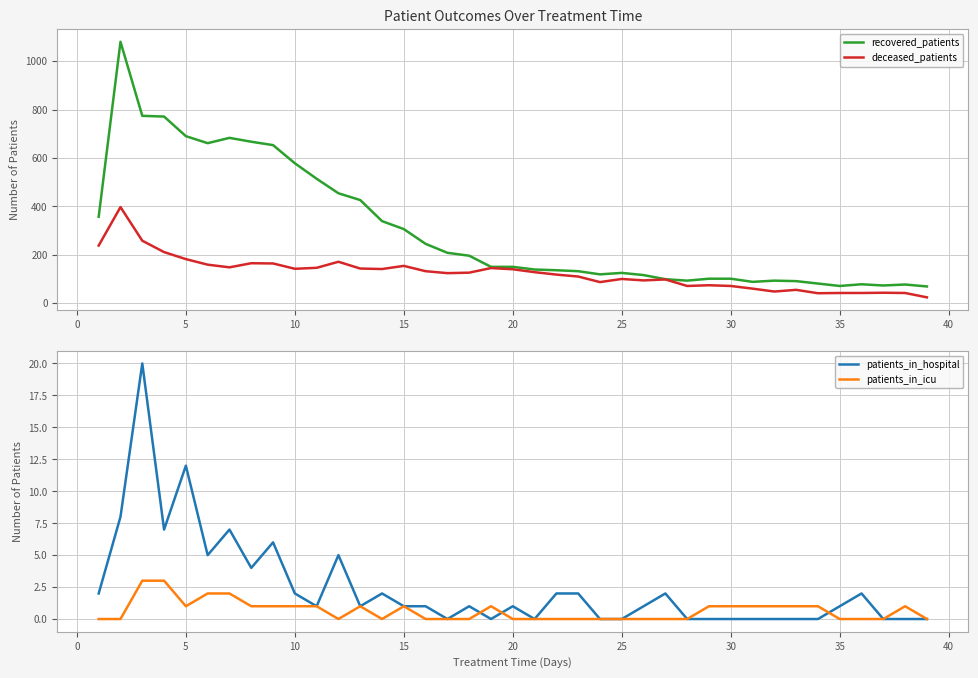

What is the maximum value for recovered_patients?

1080